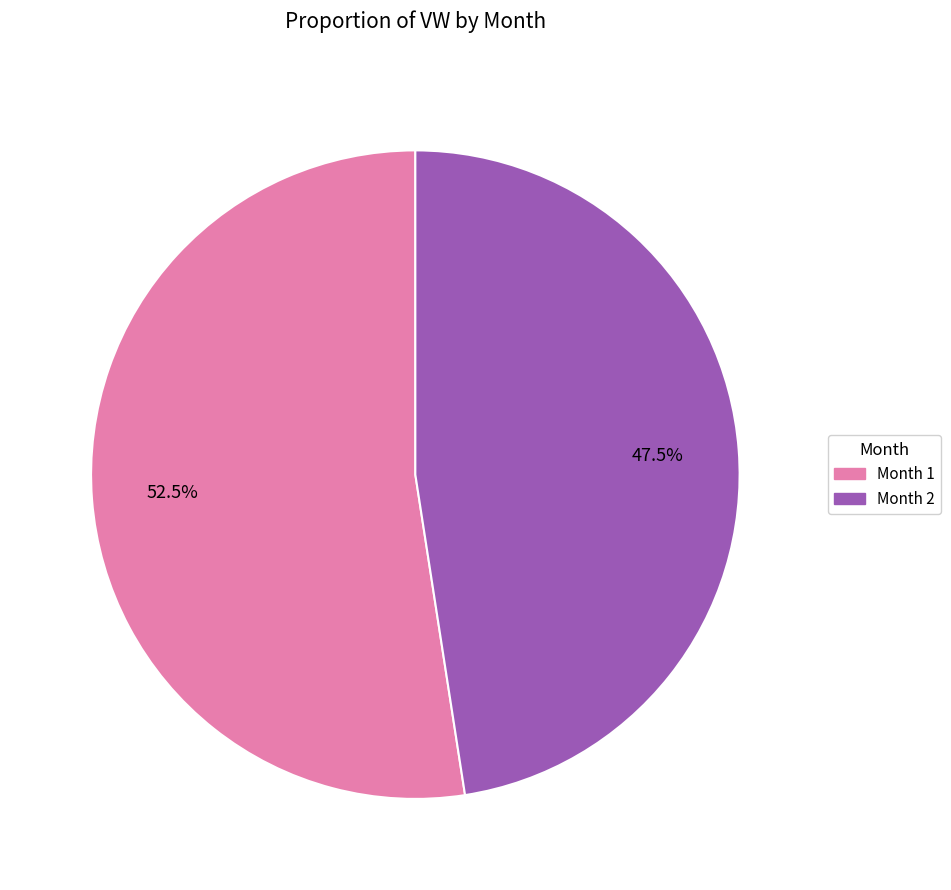

Which category has the biggest portion of the pie?

Month 1